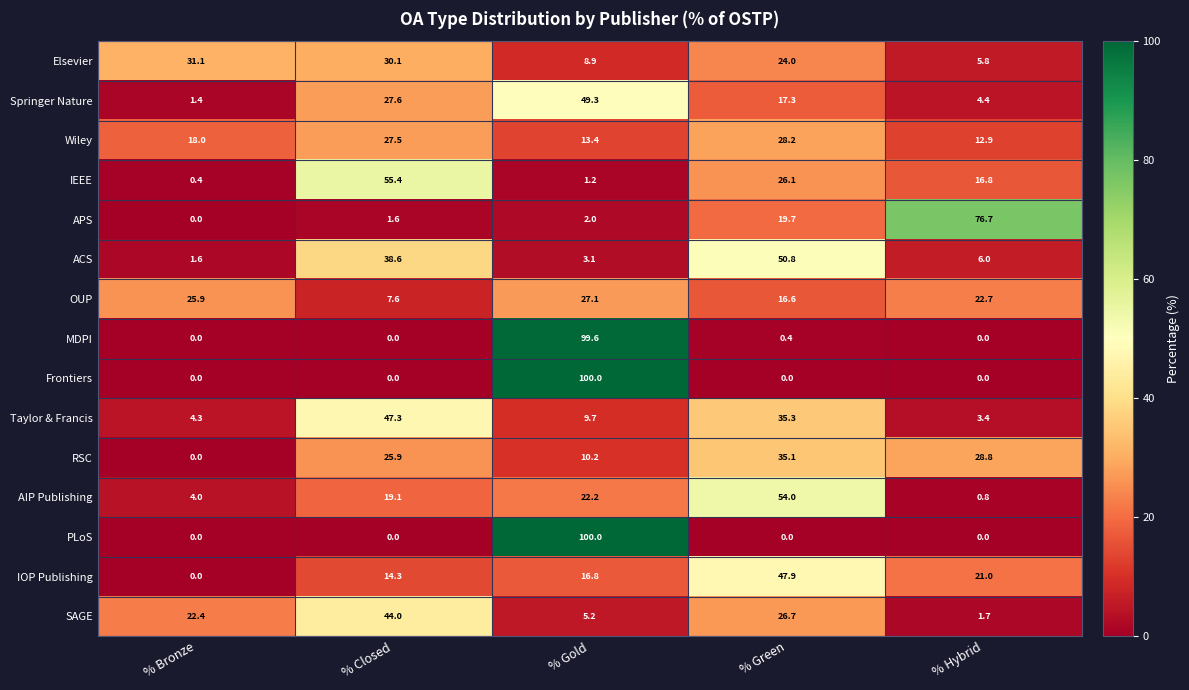

What is the spread (max minus min) of values at % Gold?

98.8